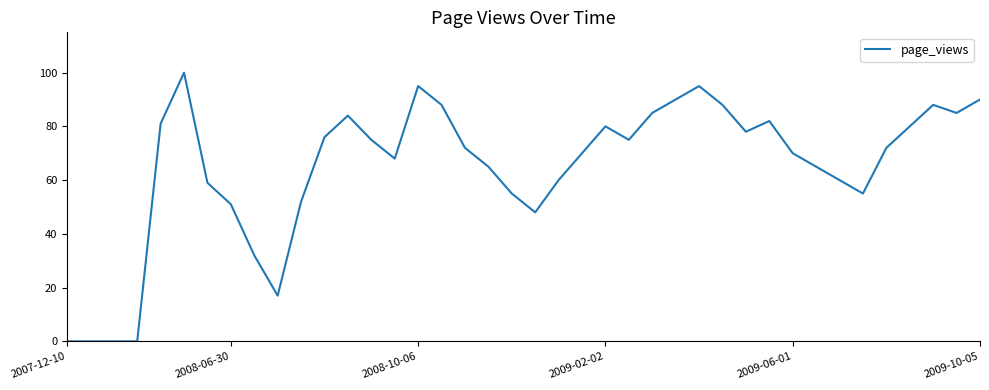

What is the difference between the maximum and minimum values?

100